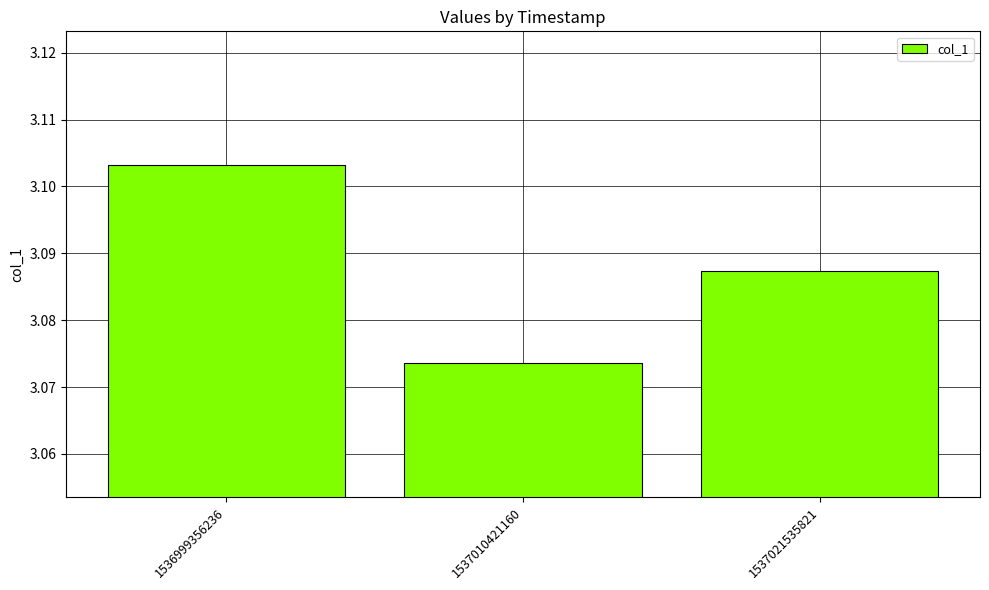

Which label corresponds to the smallest value in the chart?

1537010421160